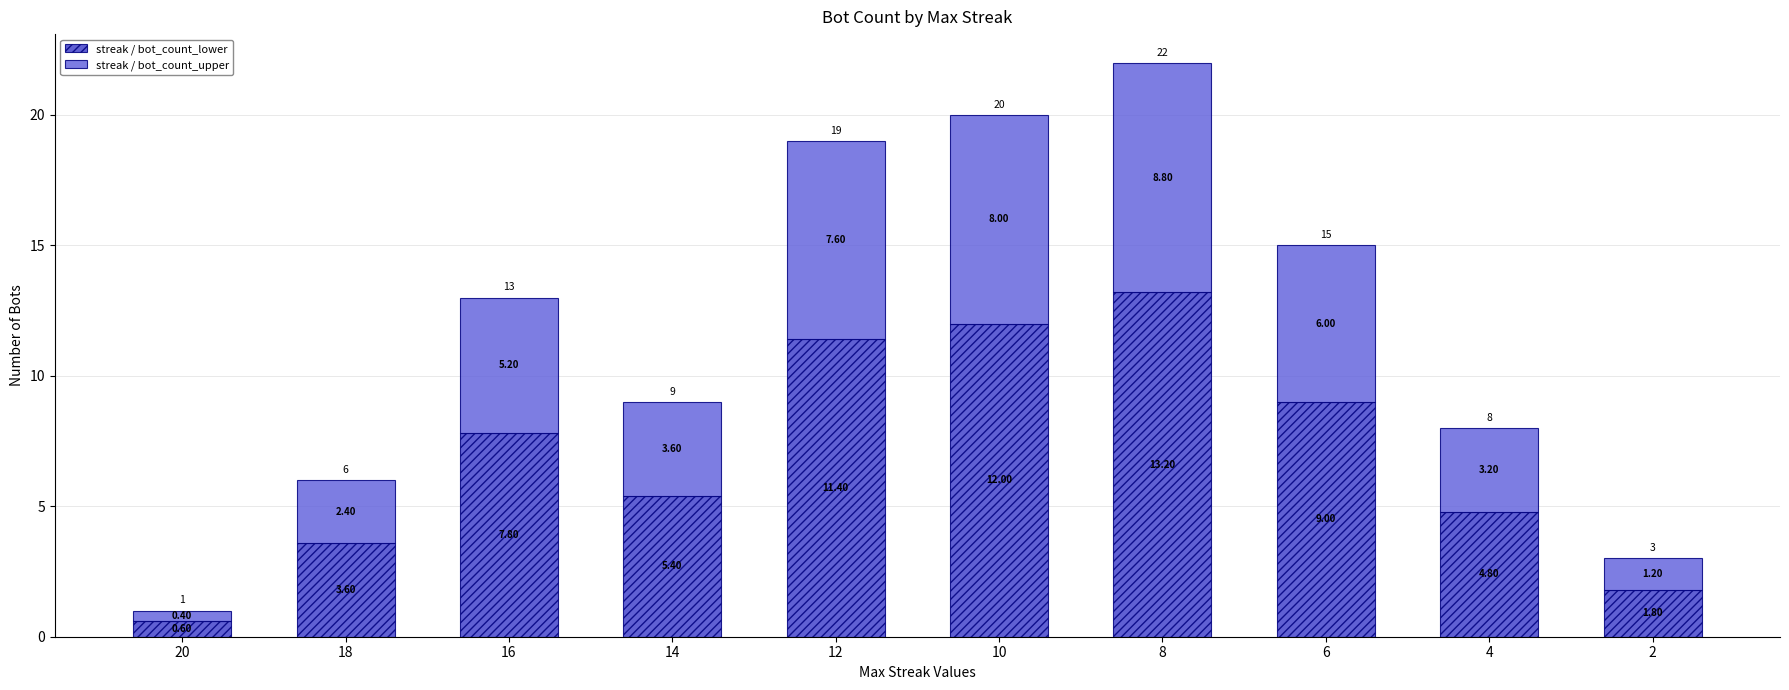

What is the difference between the maximum and minimum values in the streak / bot_count_lower series?

12.6